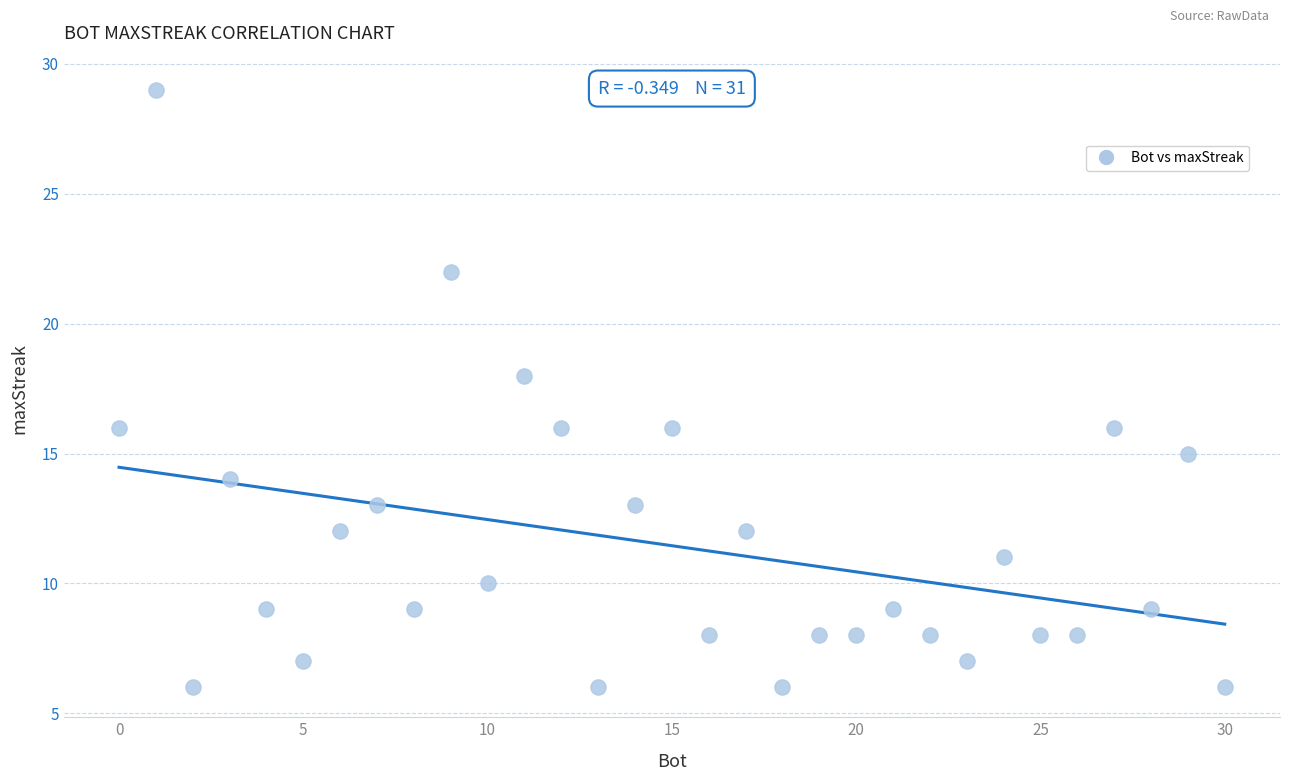

What is the range of X values (max minus min)?

30